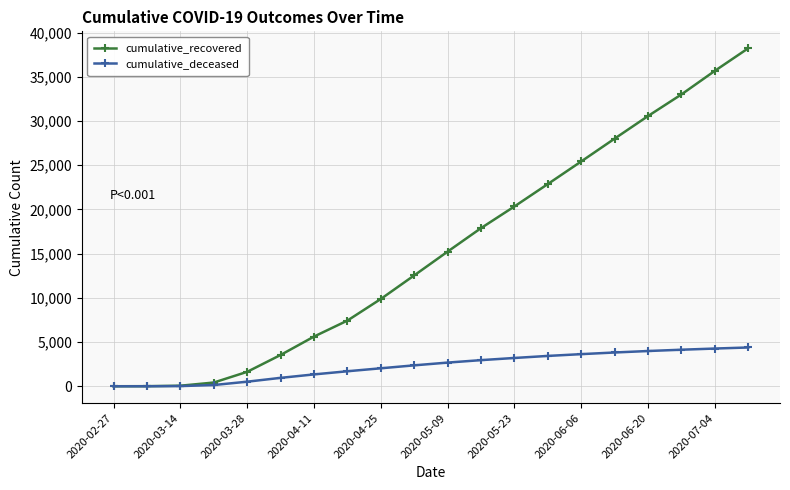

What is the sum of all cumulative_recovered values?

308427